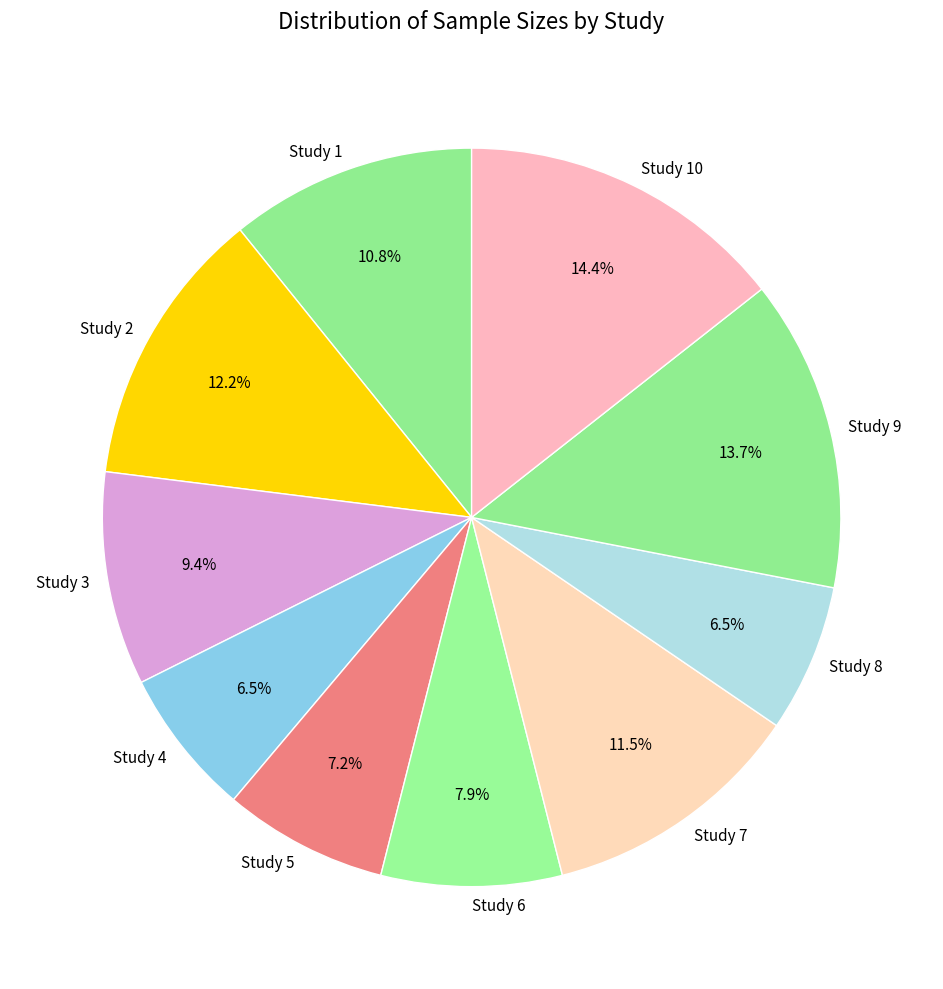

Which slice is the largest?

Study 10